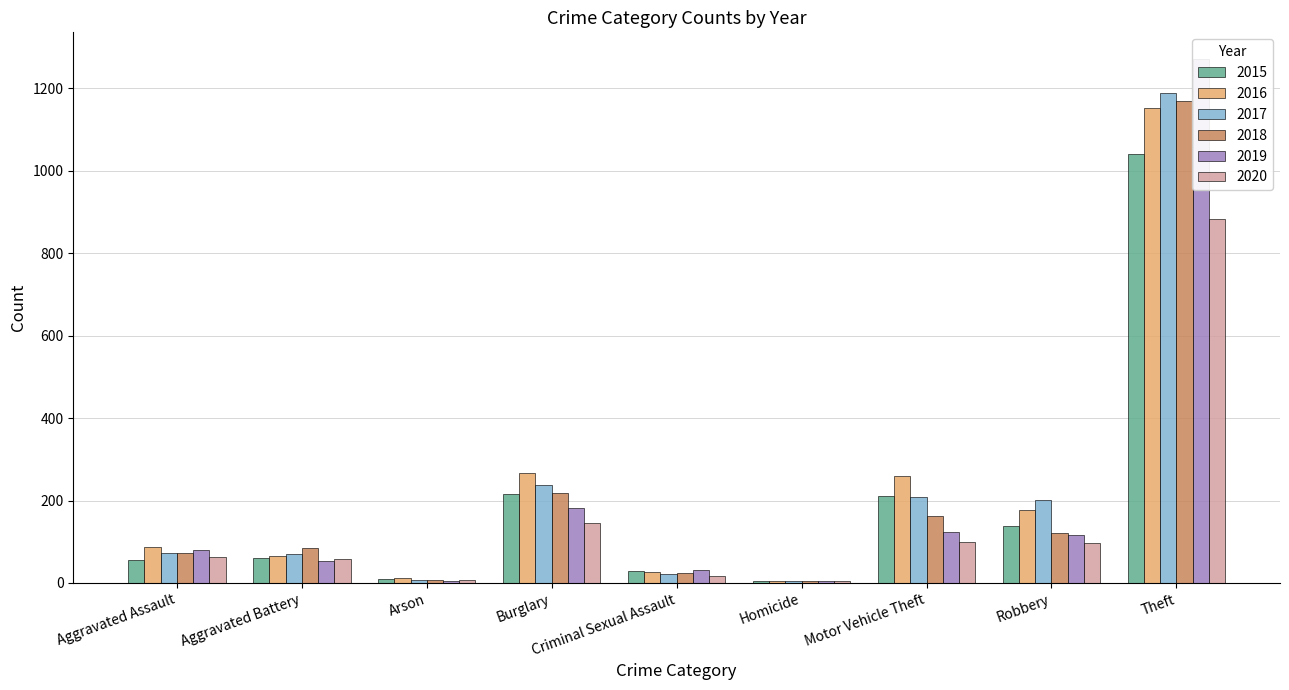

True or false: 2020 has a value of 16 at Criminal Sexual Assault.

True